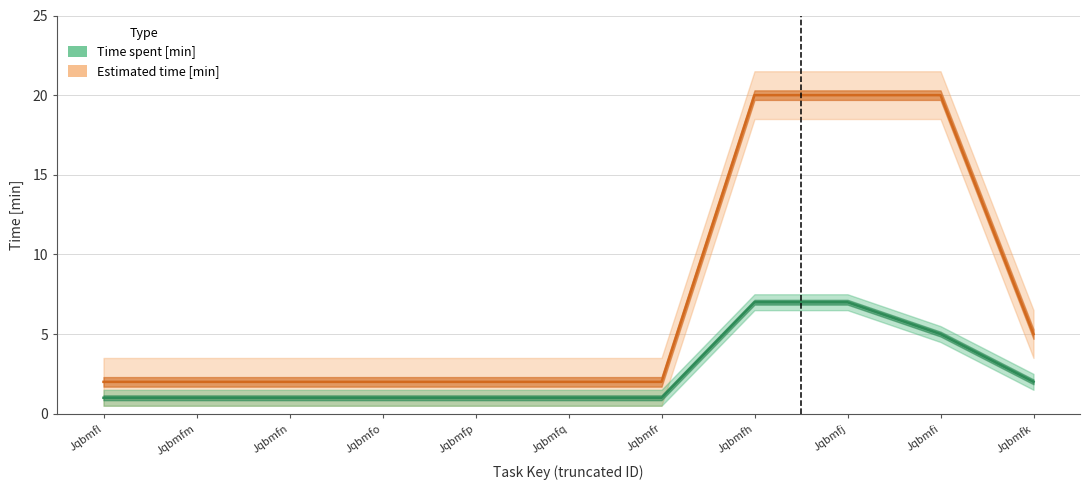

Rank the series by their maximum value, from lowest to highest.

Time spent [min], Estimated time [min]